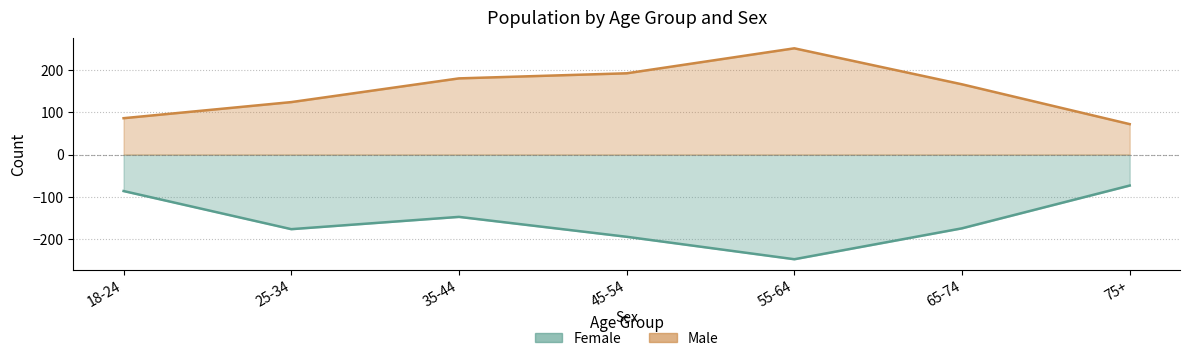

Is it true that Male equals 128 at 18-24?

False